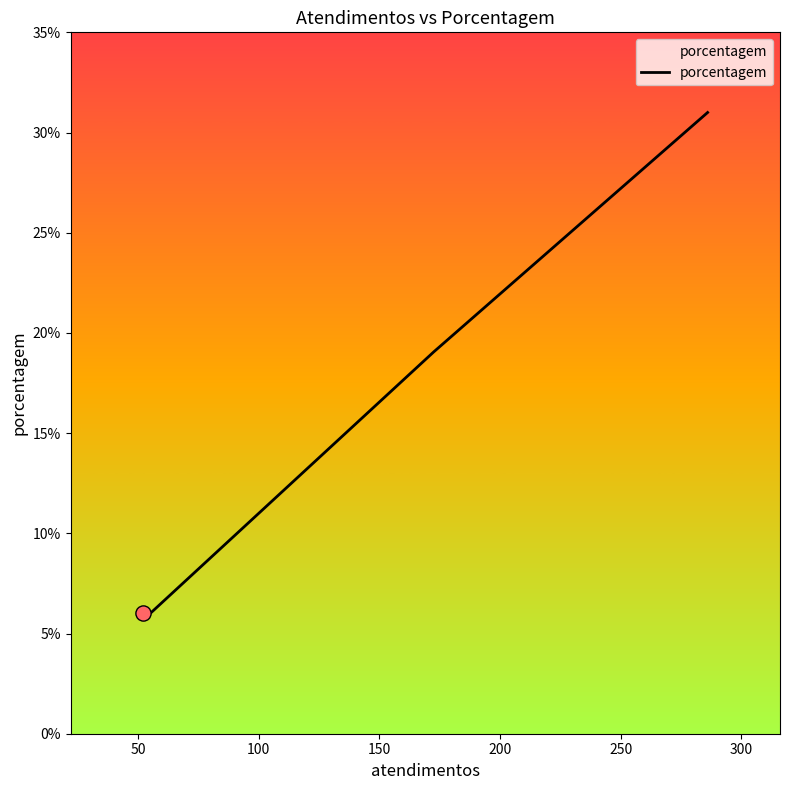

What is the minimum value shown in the chart?

6.0